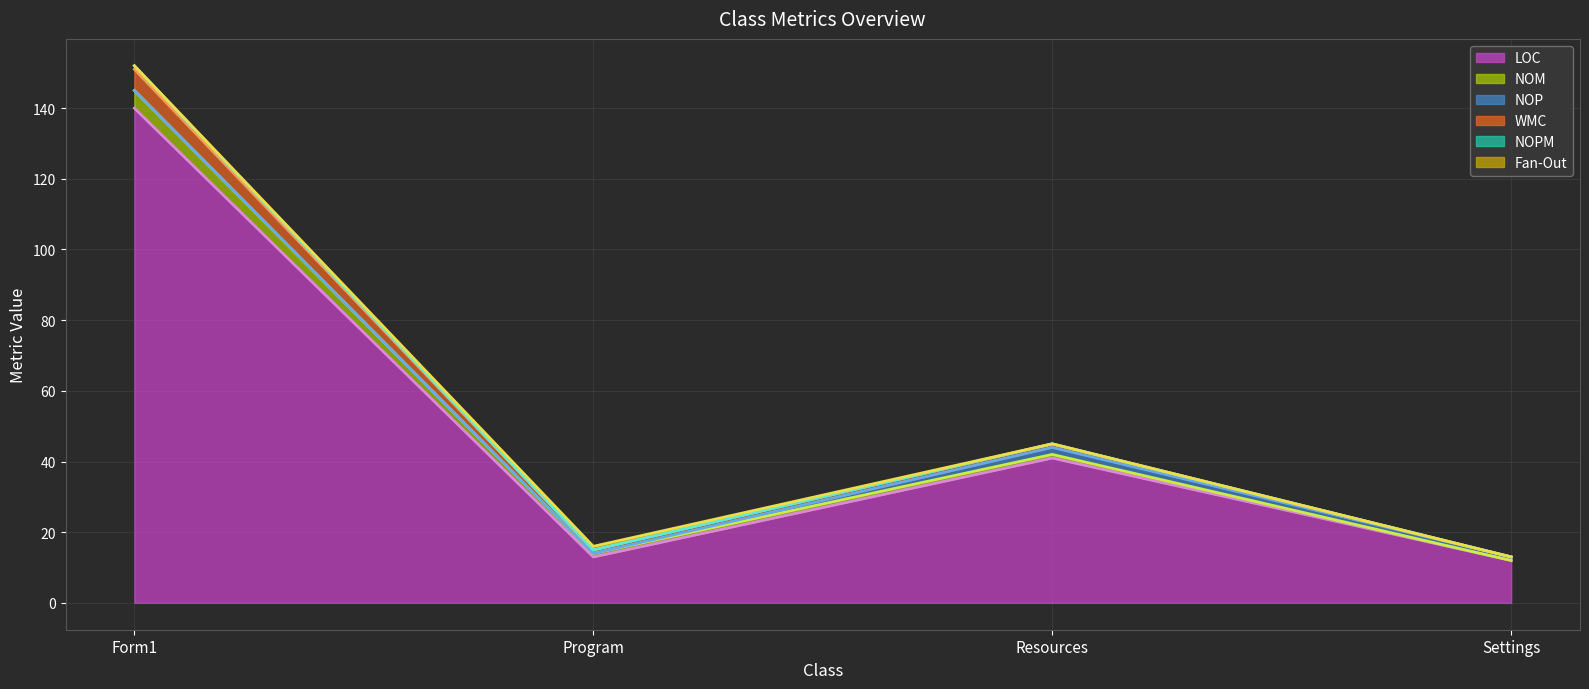

Which series has the largest total across all categories?

LOC